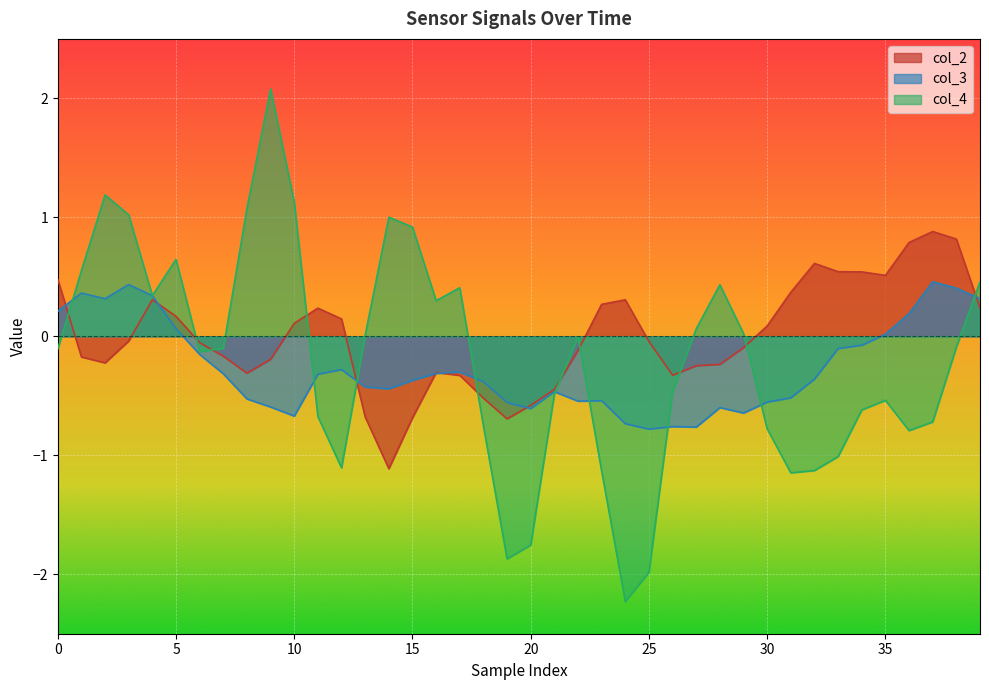

Which series changed the most between 17 and 22?

col_4